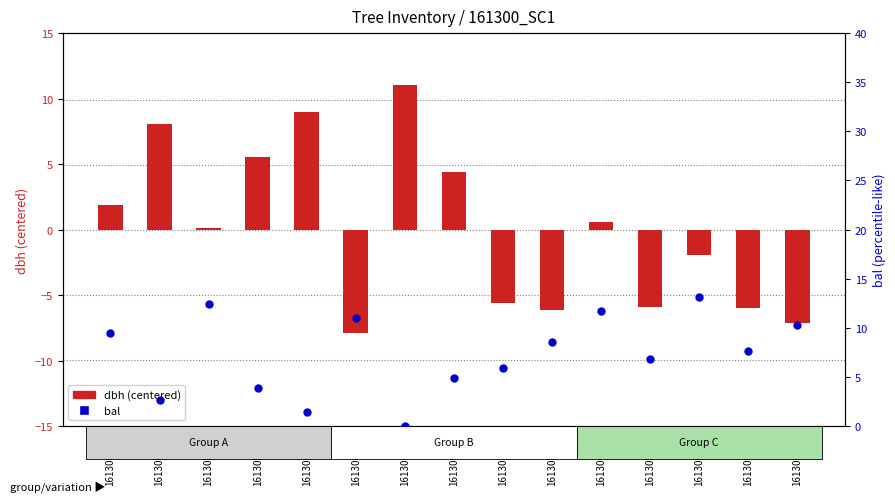

Which series reaches the maximum Y coordinate?

bal